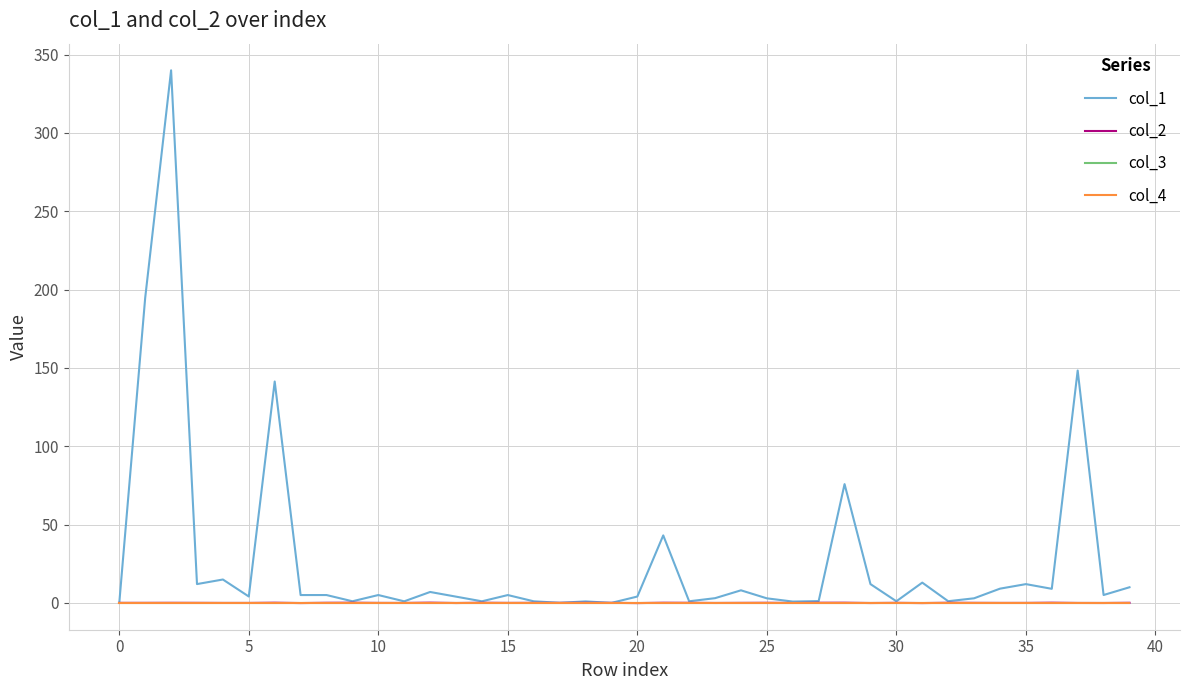

Does the chart display data point markers on the line(s)?

No